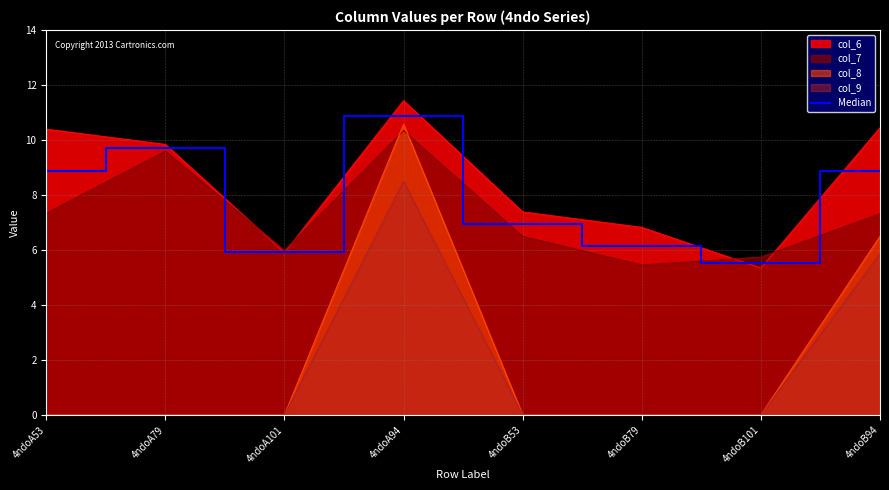

What is the average value?

7.9